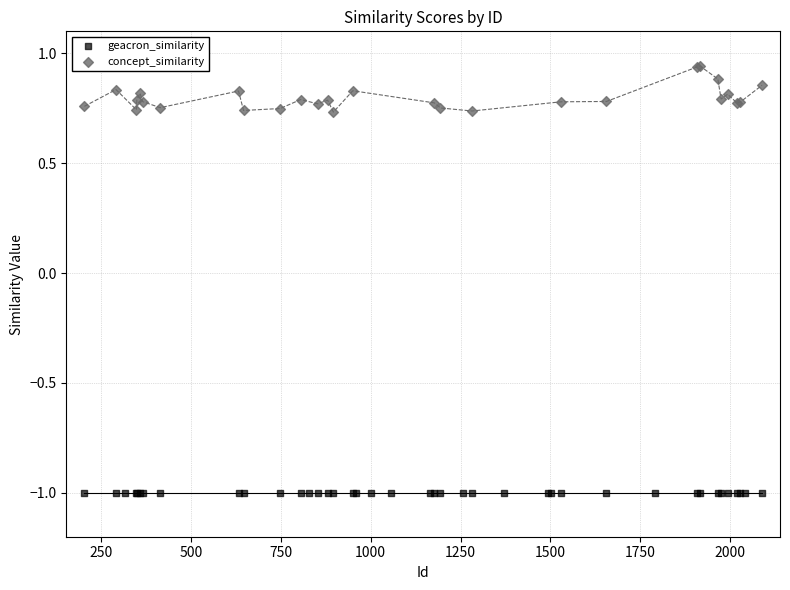

What are all the series names shown in the legend?

geacron_similarity, concept_similarity